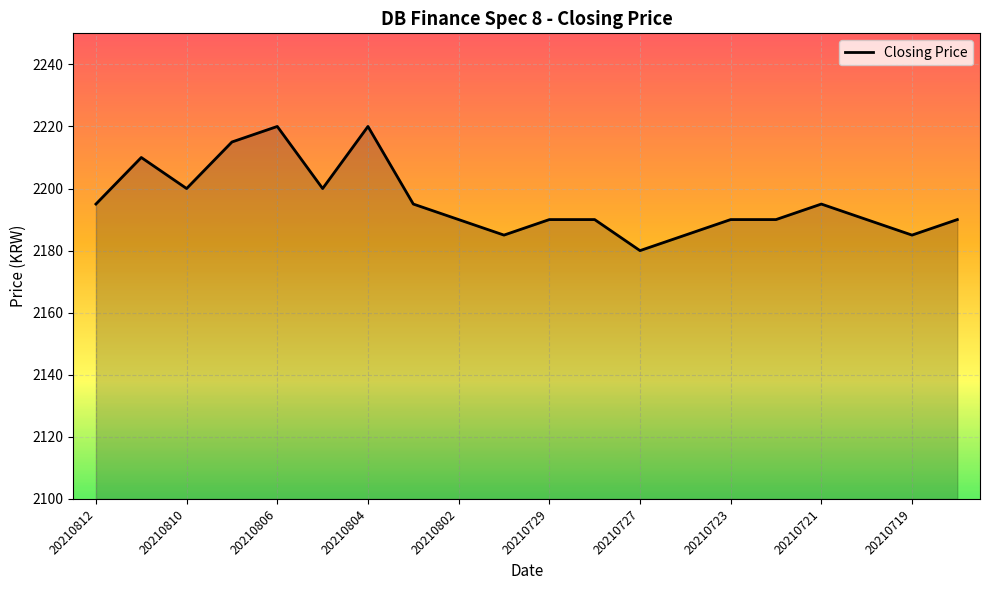

What is the difference between the maximum and minimum values?

40